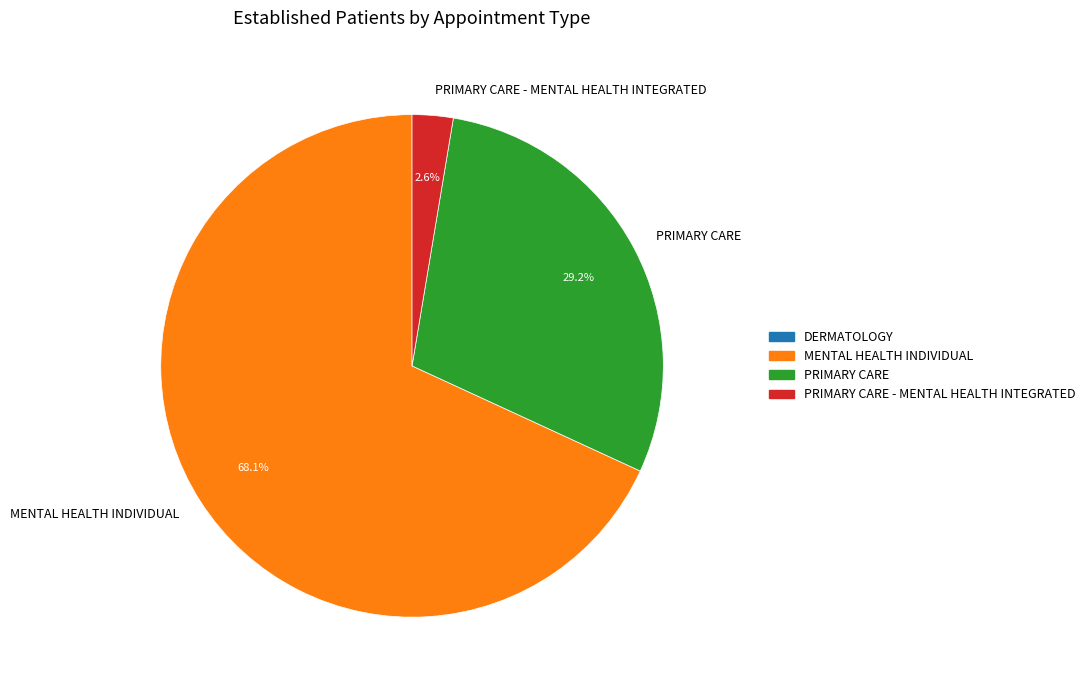

What percentage is NOT represented by PRIMARY CARE?

70.8%